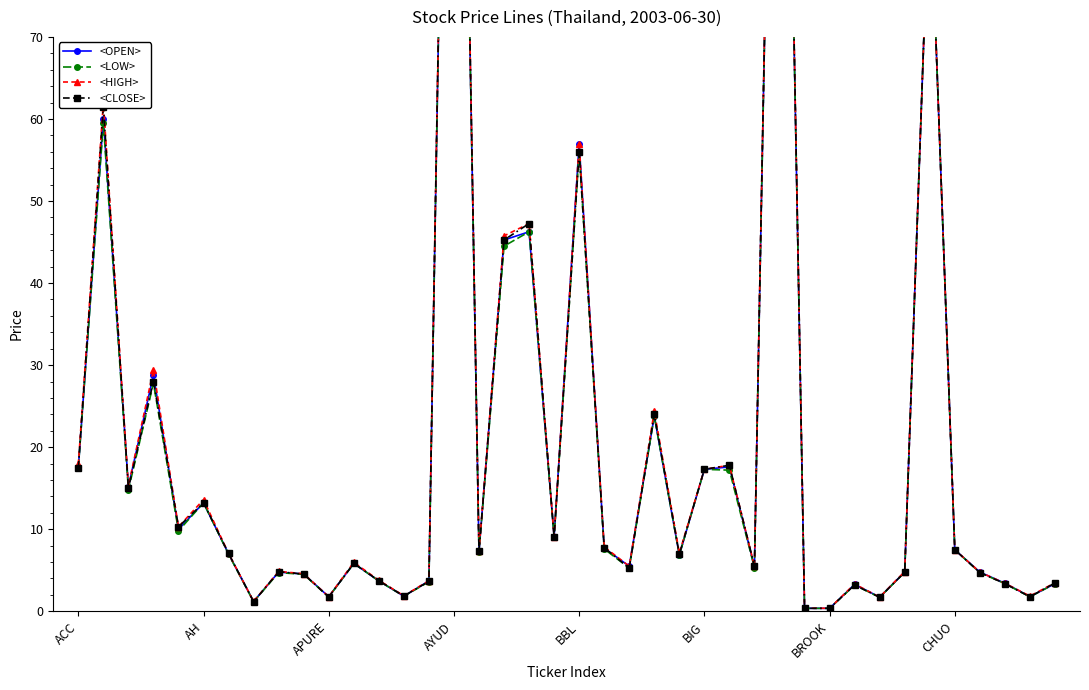

What is the sum of all <OPEN> values?

892.9